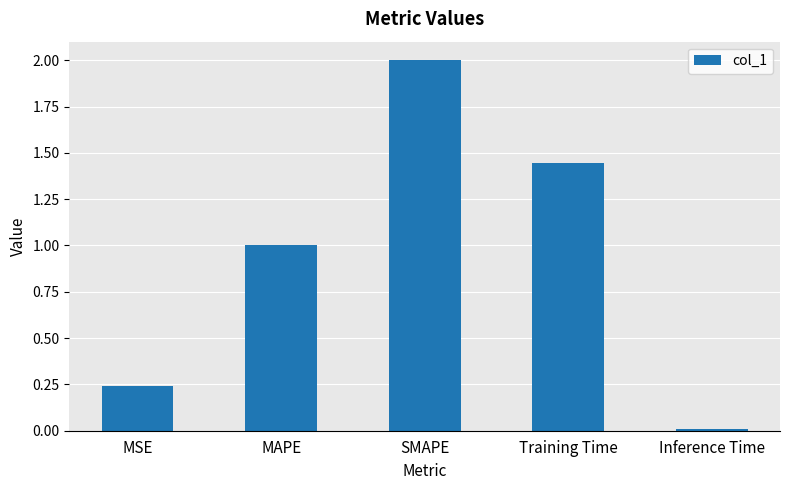

Is it true that the value at Training Time is 1.9?

False